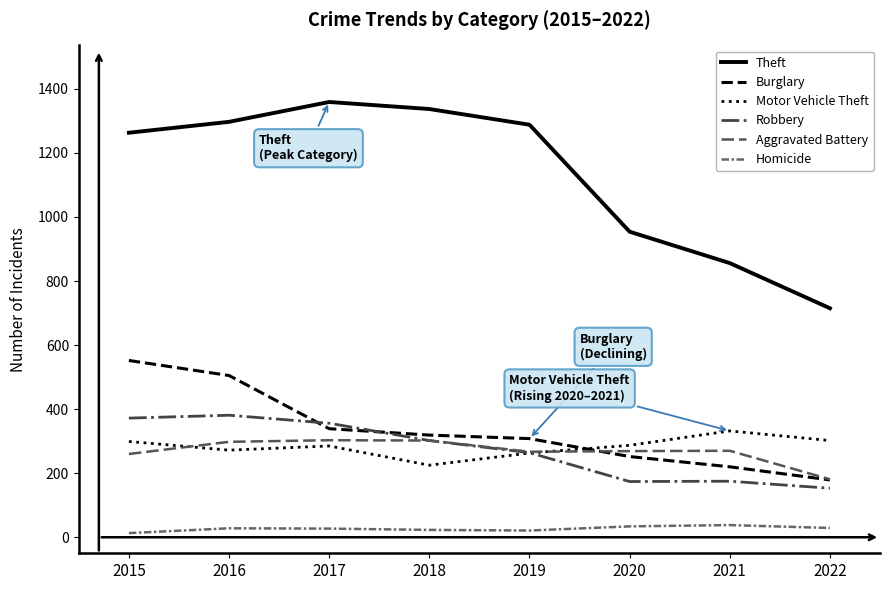

What is the difference between the highest and lowest values at 2019?

1267